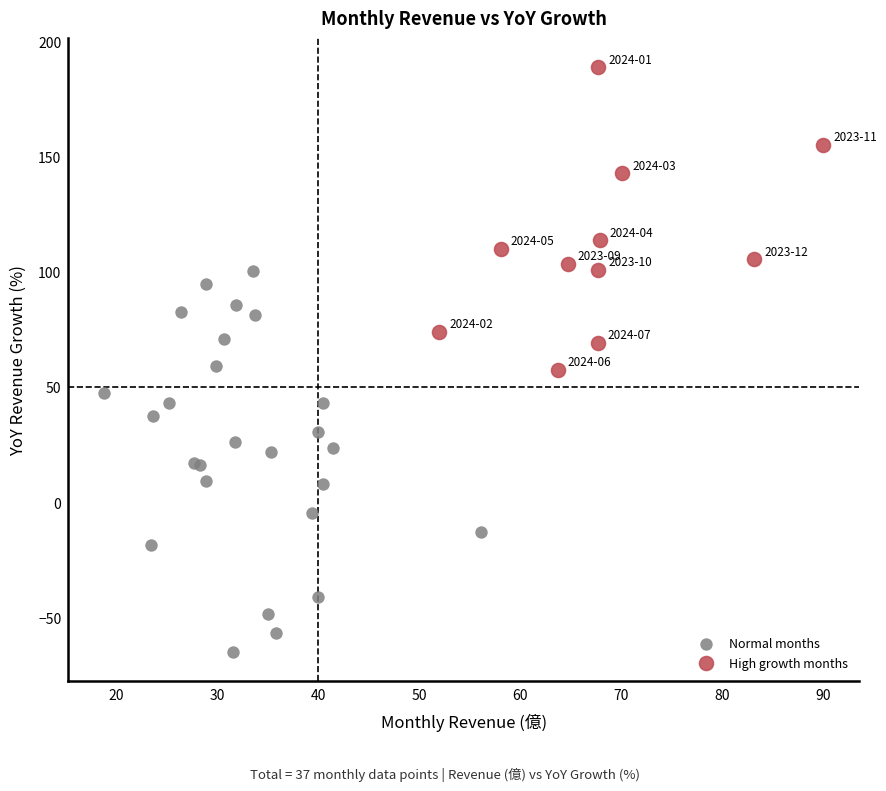

Which series has the largest Y range (max minus min)?

Normal months